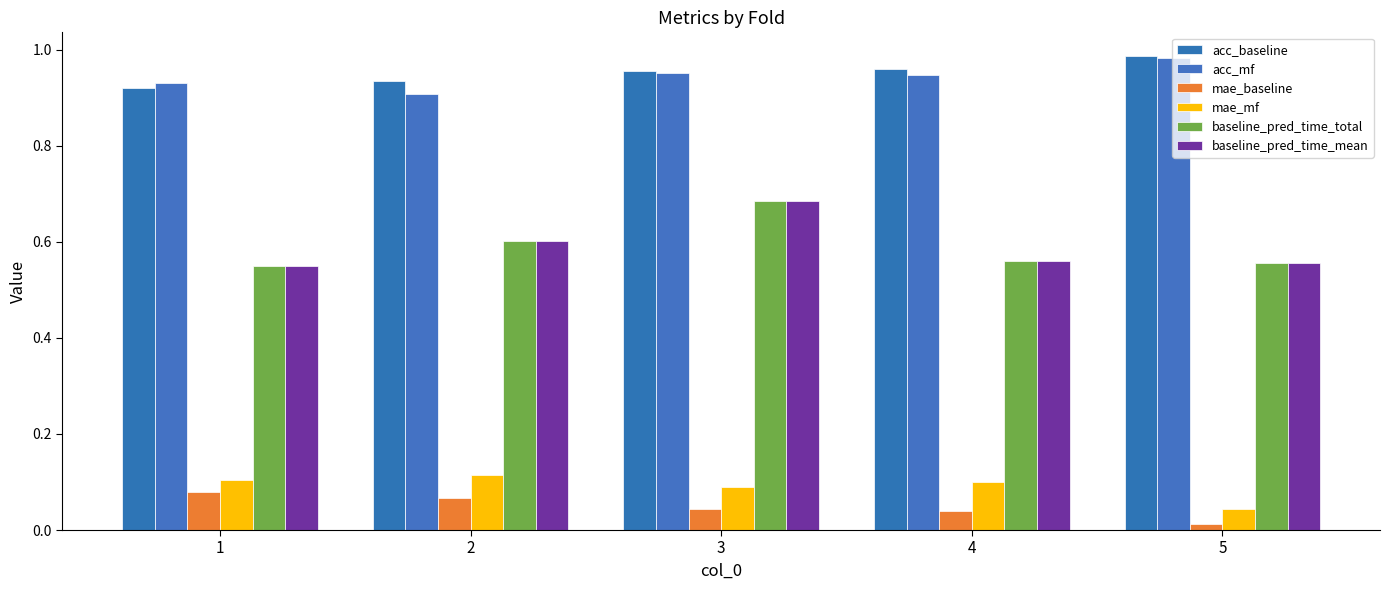

What is the sum of the mae_baseline values at 2 and 1?

0.1